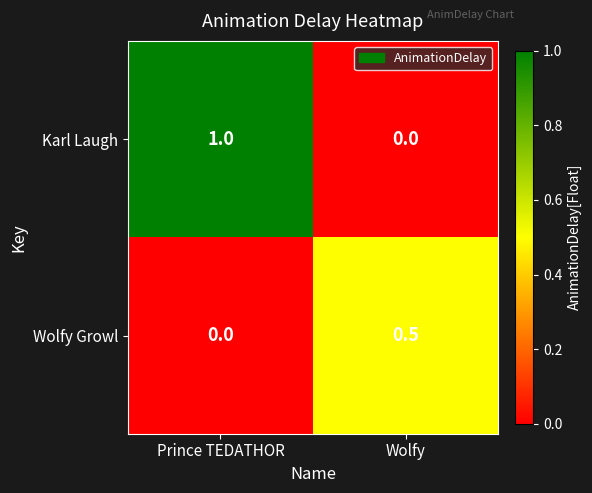

At which category does the chart reach its peak across all series?

Prince TEDATHOR